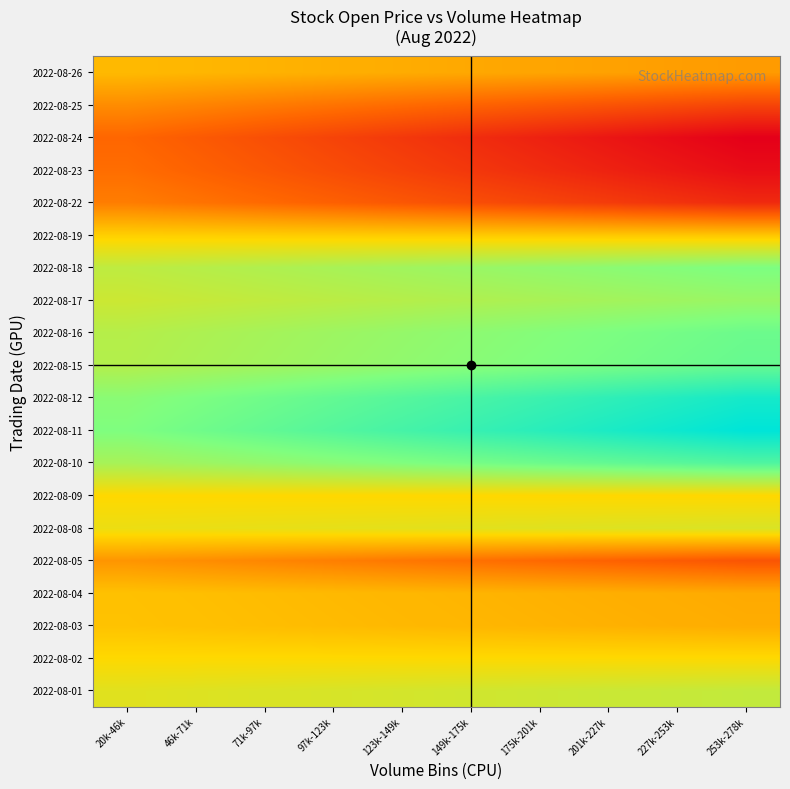

At which category is the sum across all series the highest?

253k-278k